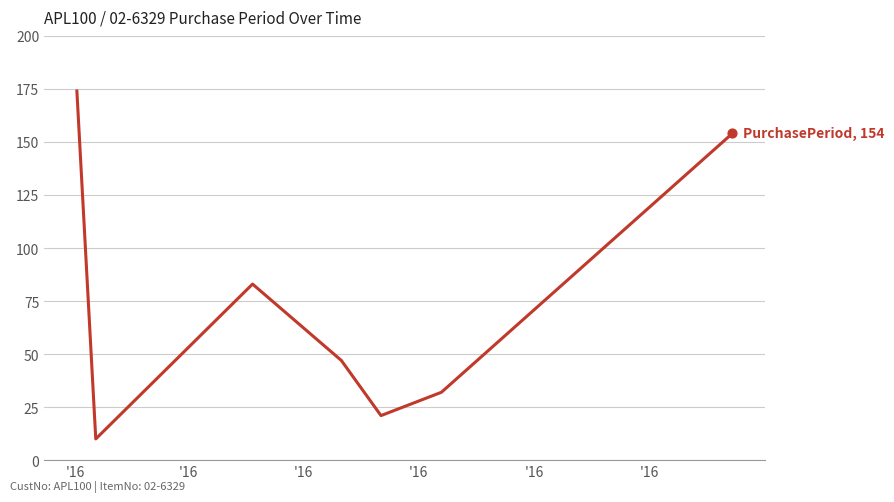

What is the difference between the second highest and minimum values?

144